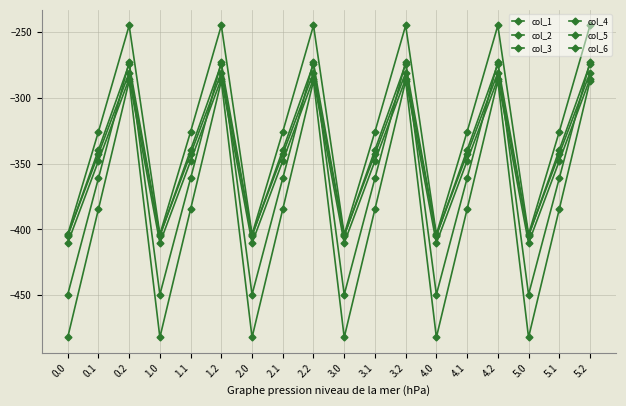

How many data points does each series have?

18